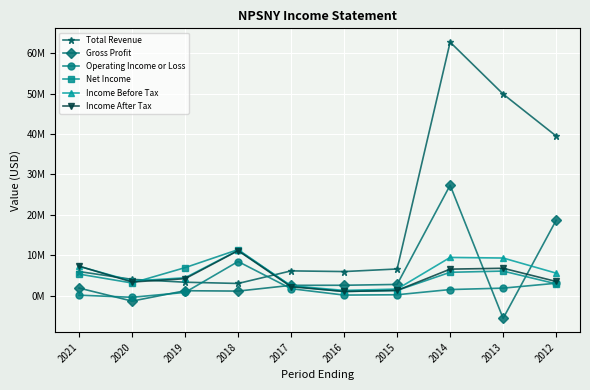

The Gross Profit series shows 6.7 at 2012. True or false?

False